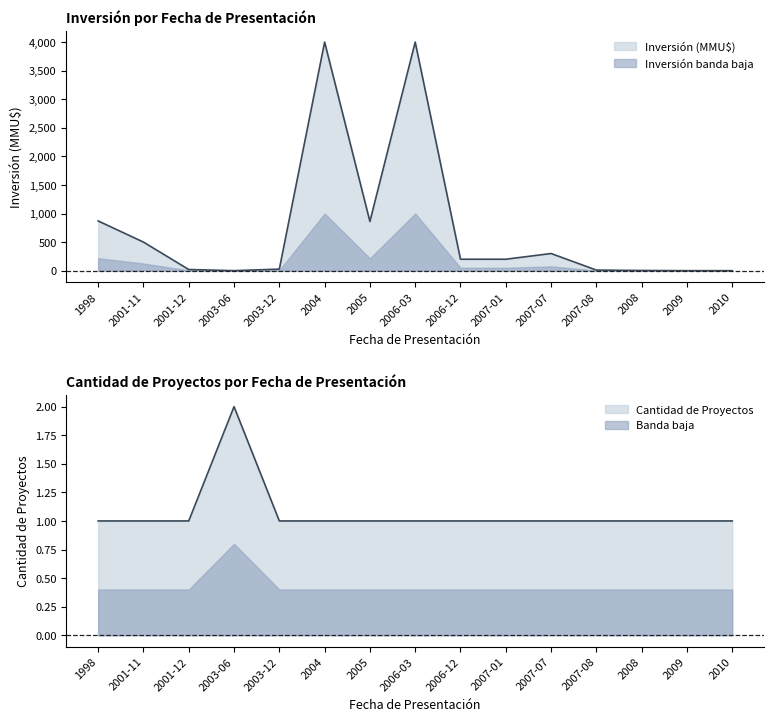

What is the sum of all Count values?

16.0